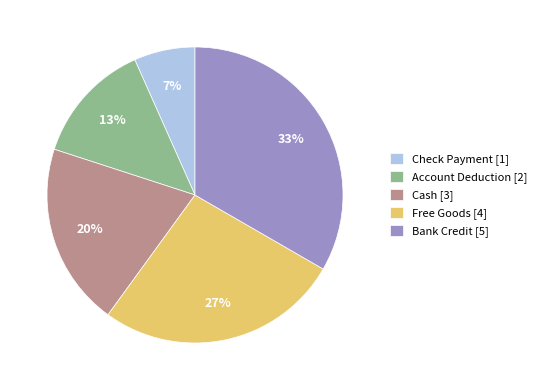

To the nearest percent, what percentage of the pie is Account Deduction?

13%